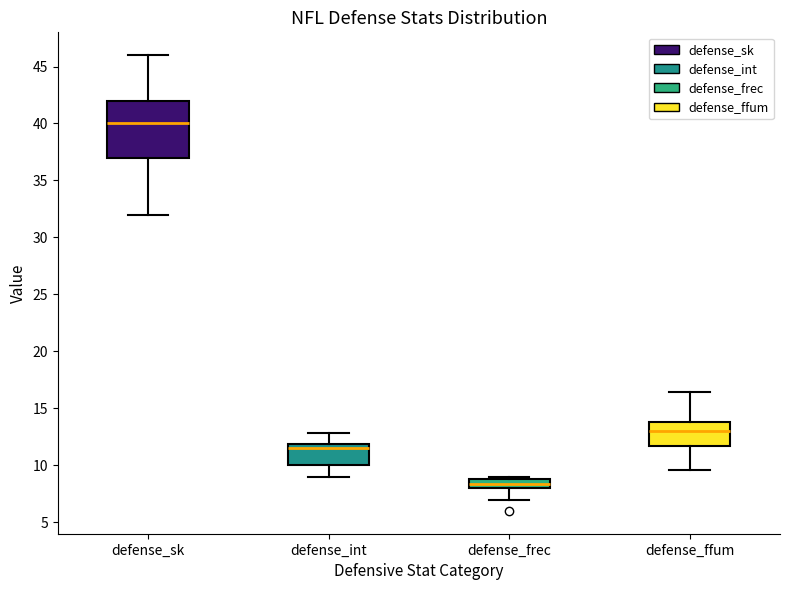

Where is the lower edge of the box for defense_ffum on the y-axis? The values are not printed on the chart, so give them approximately, as read against the axis.

11.5